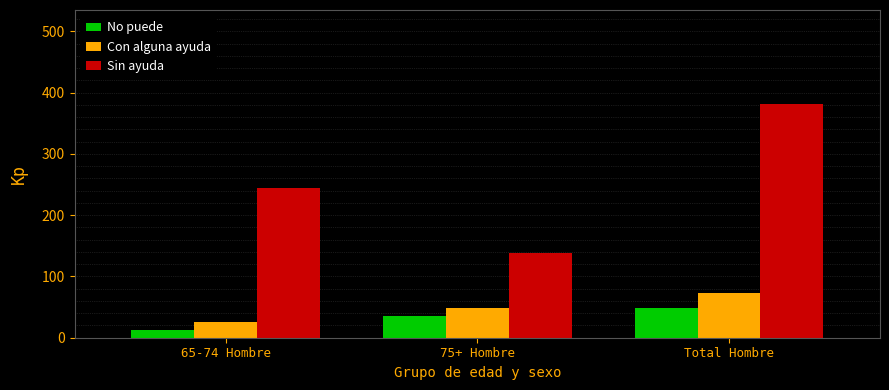

At which label is Con alguna ayuda closest to 49?

75+ Hombre